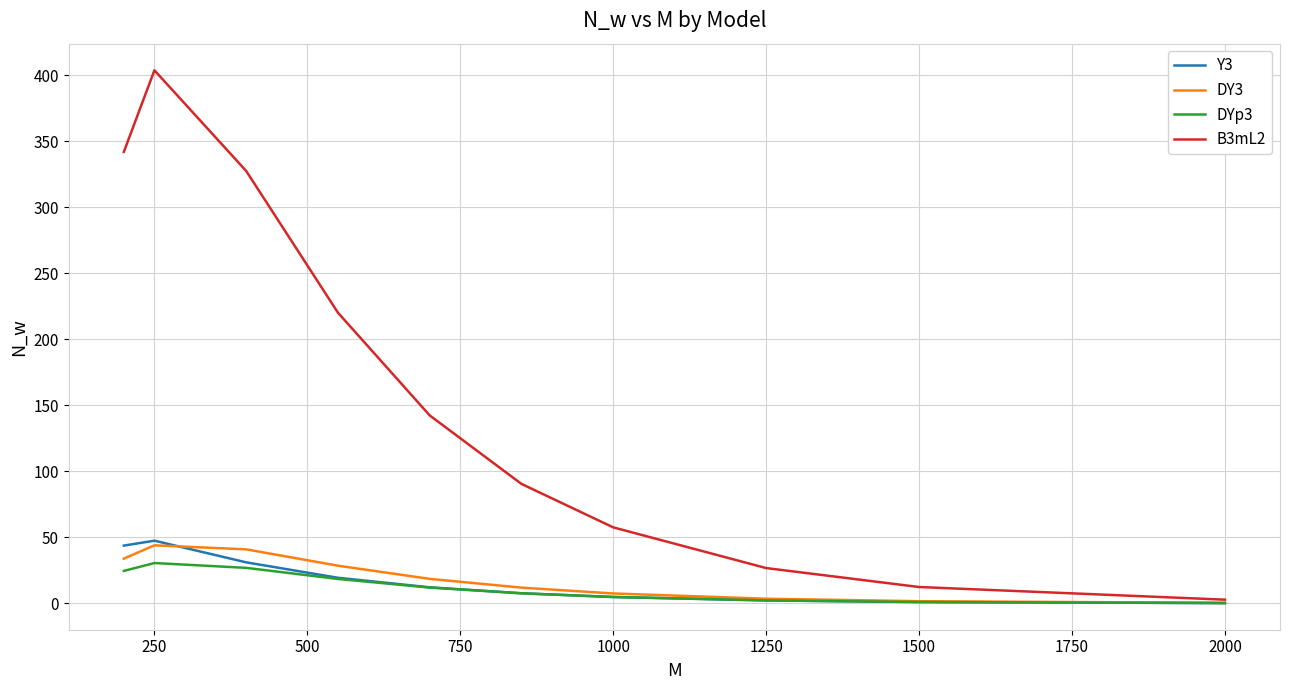

Which series has the widest spread of values?

B3mL2